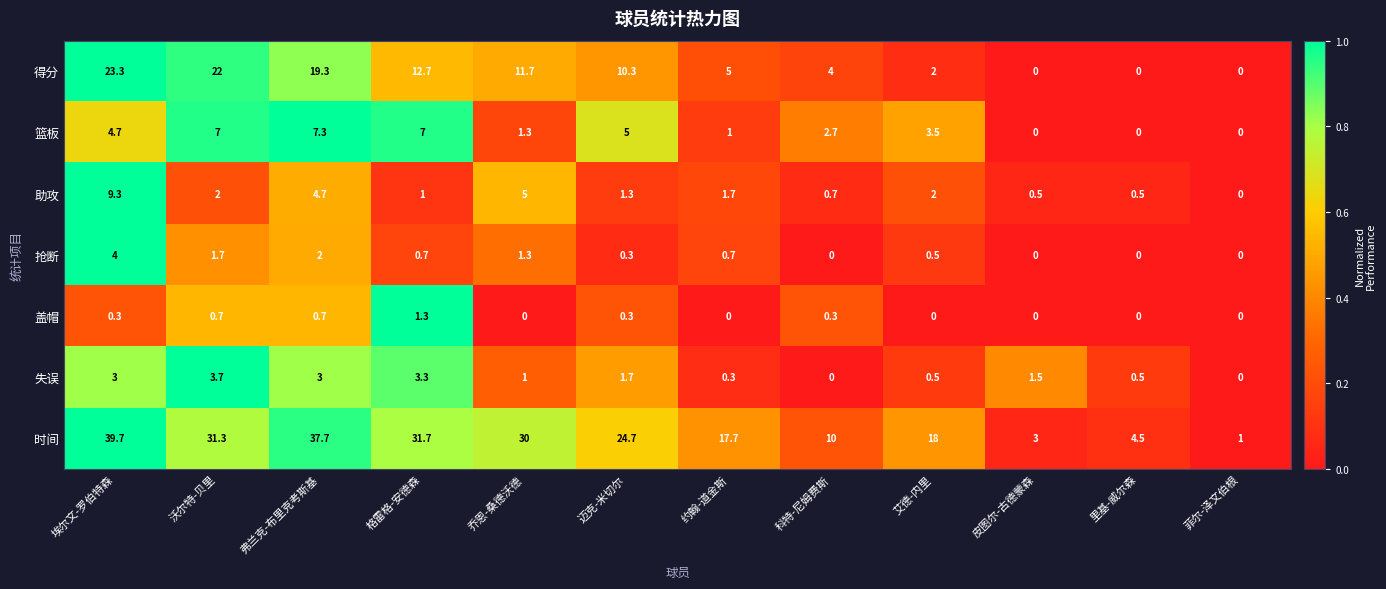

What is the difference between the second highest and minimum values in the 失误 series?

3.3